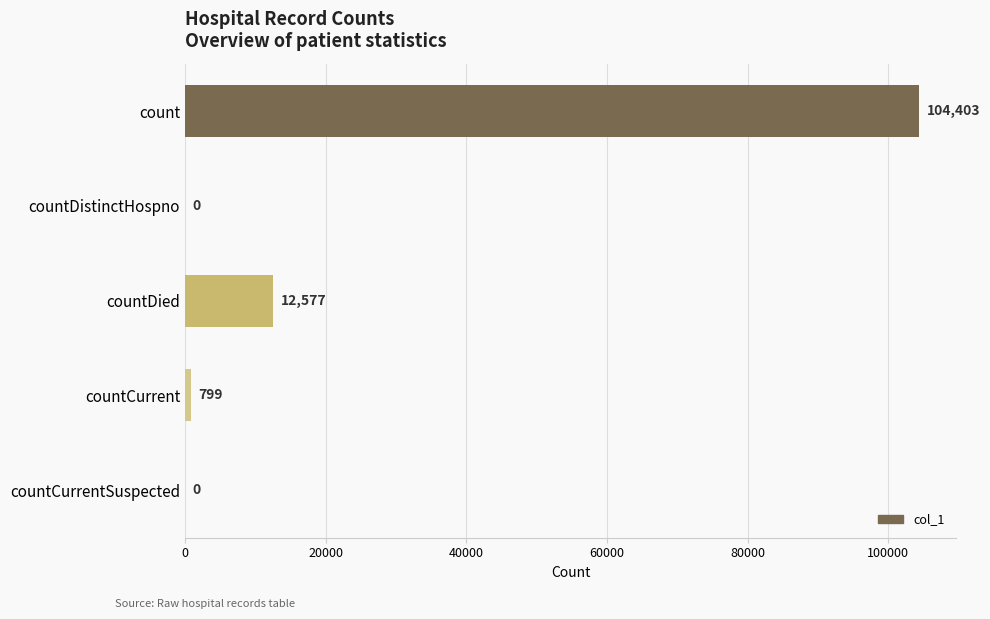

What is the maximum value shown in the chart?

104403